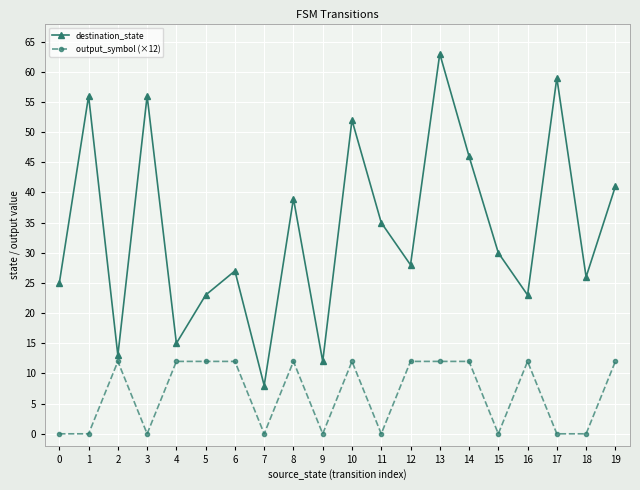

True or false: destination_state and output_symbol (×12) cross at least once.

False